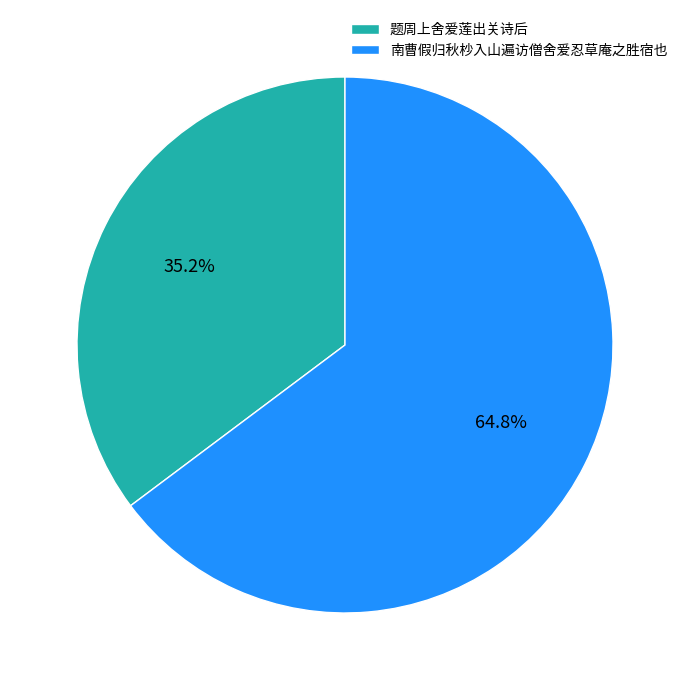

What is the smallest slice in the pie chart?

题周上舍爱莲出关诗后